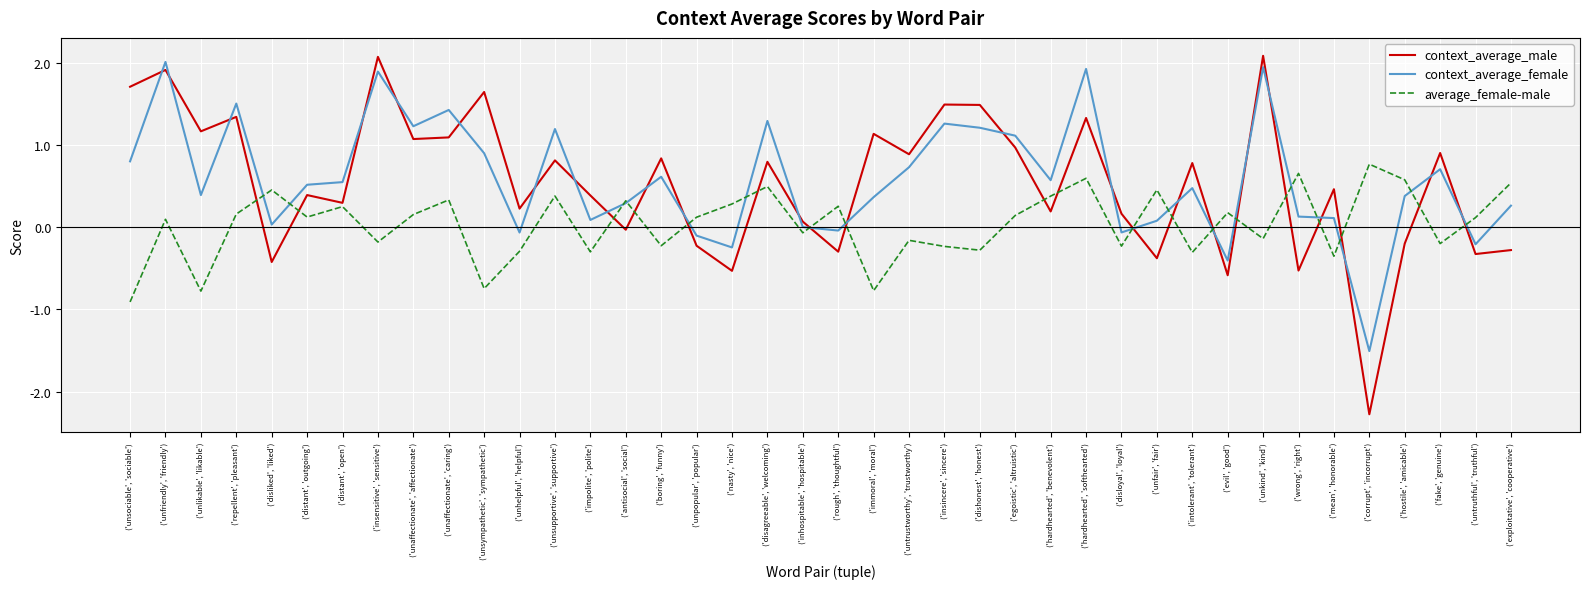

What is the maximum value for average_female-male?

0.8